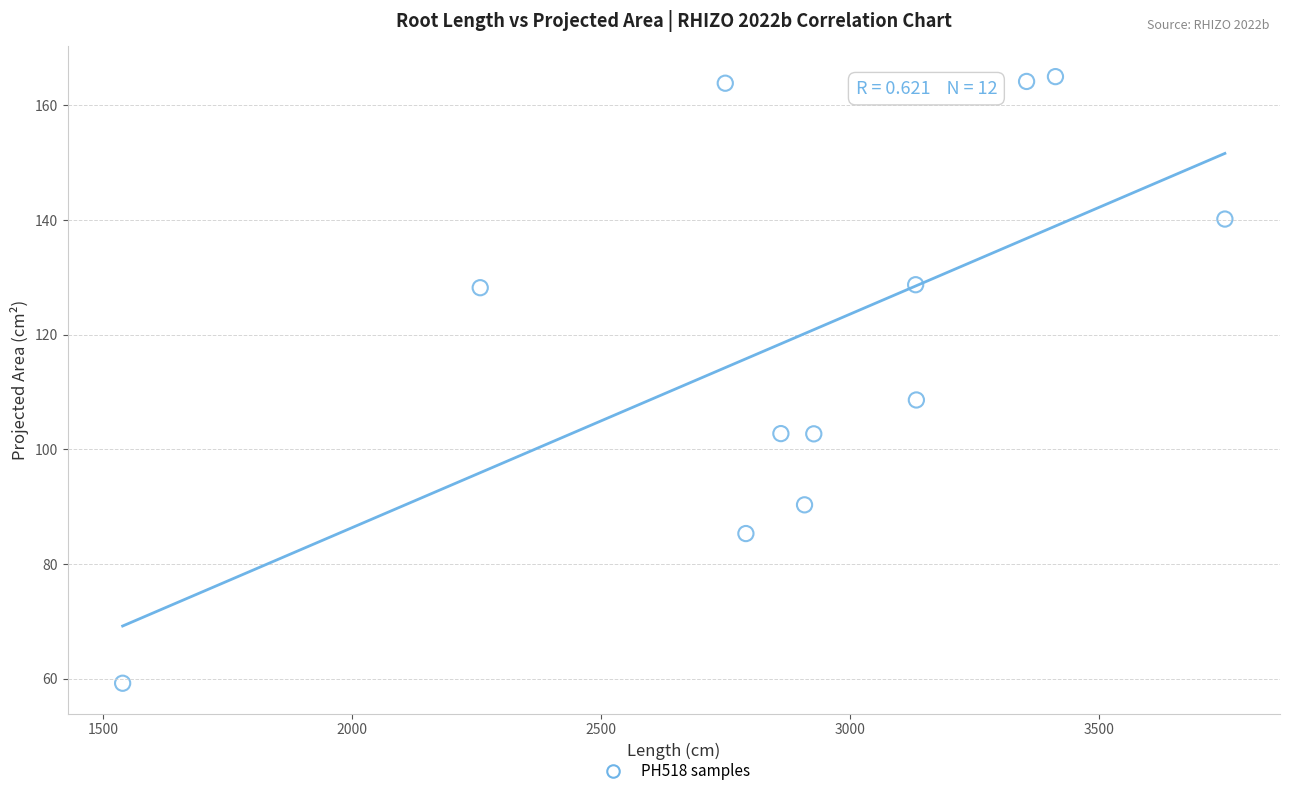

What Y value in the scatter plot is closest to 112?

108.6